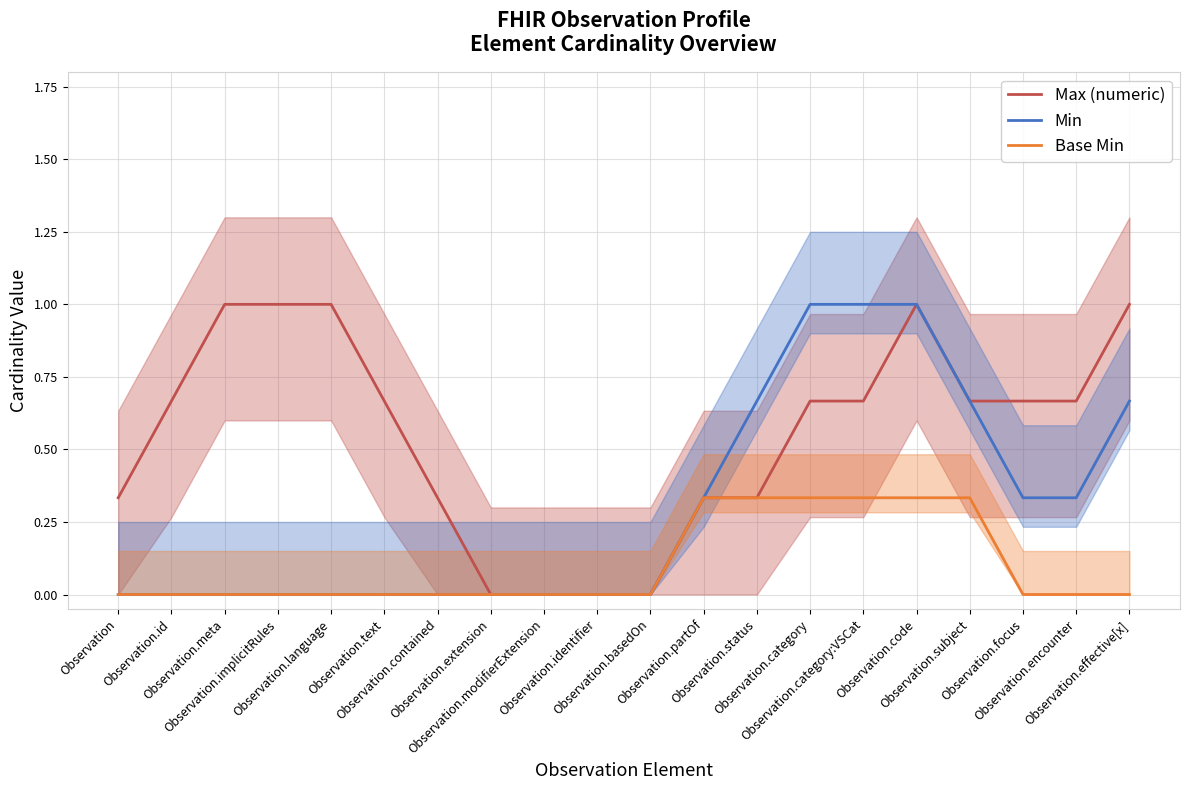

Which category has the highest value in the Max (numeric) series?

Observation.meta